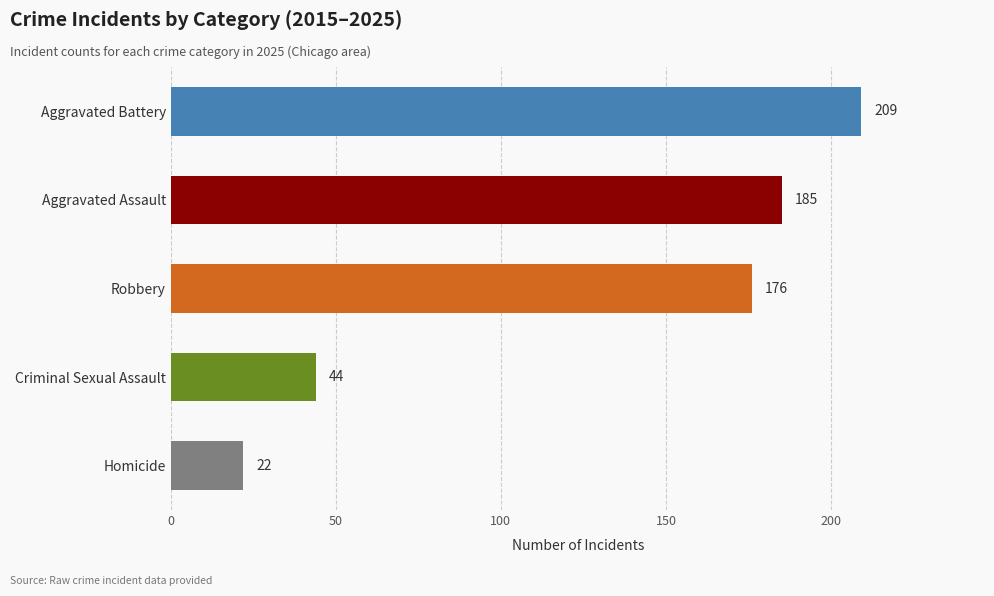

List the labels in order of value, largest first.

Aggravated Battery, Aggravated Assault, Robbery, Criminal Sexual Assault, Homicide